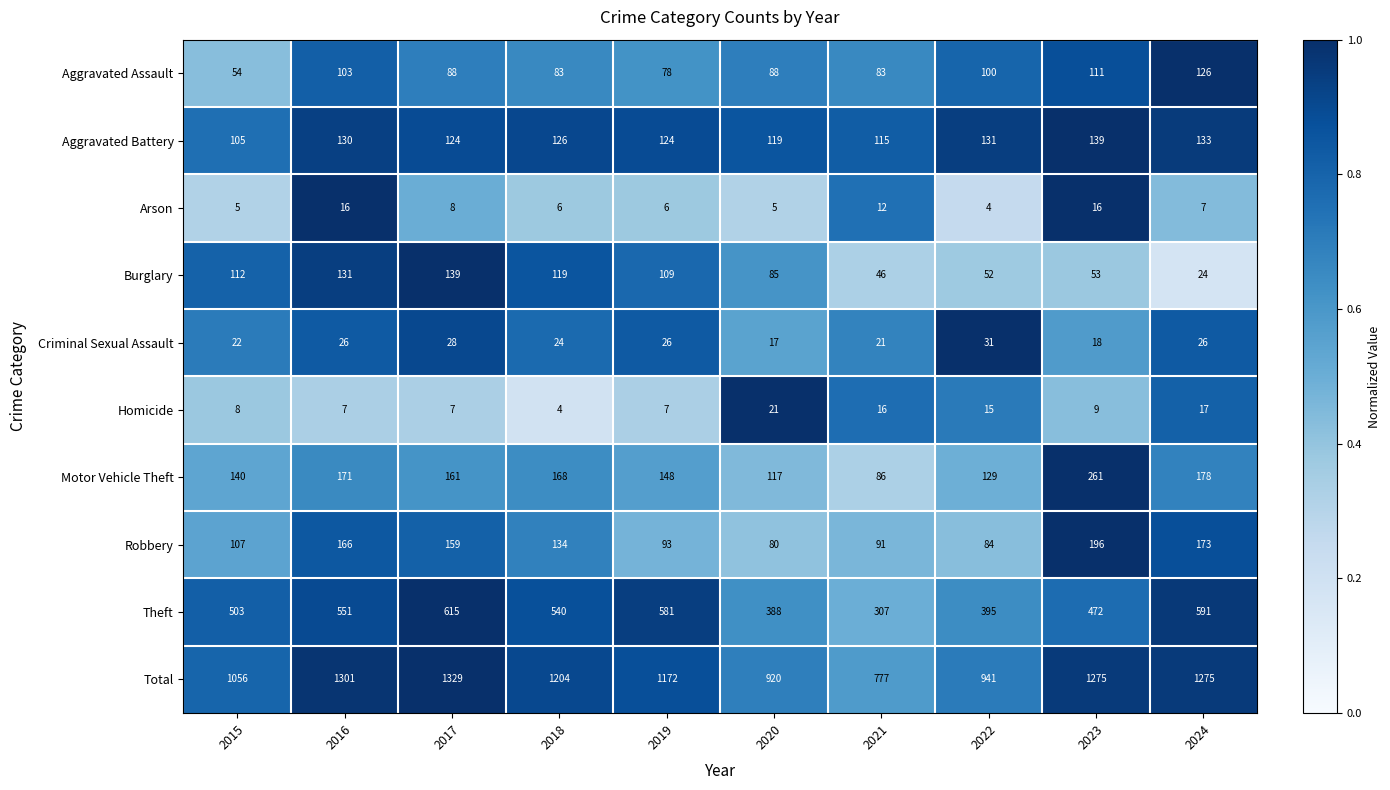

What is the difference between the maximum and minimum values in the Robbery series?

116